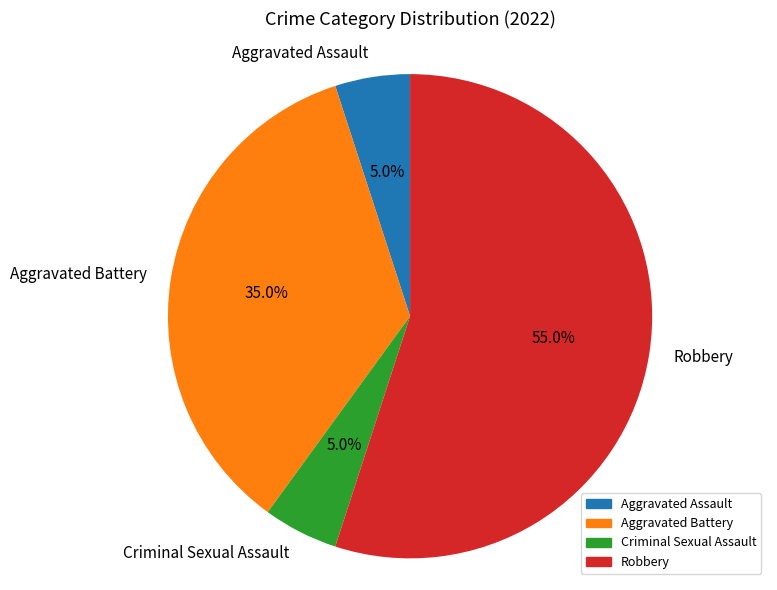

To the nearest percent, what is the combined percentage of Criminal Sexual Assault and Aggravated Assault?

10%